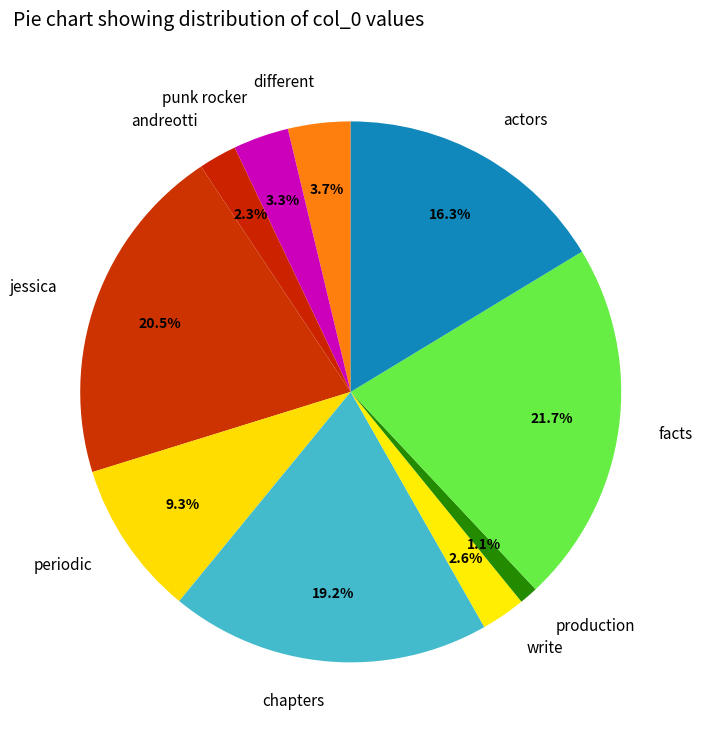

How much of the chart is everything except chapters?

80.8%